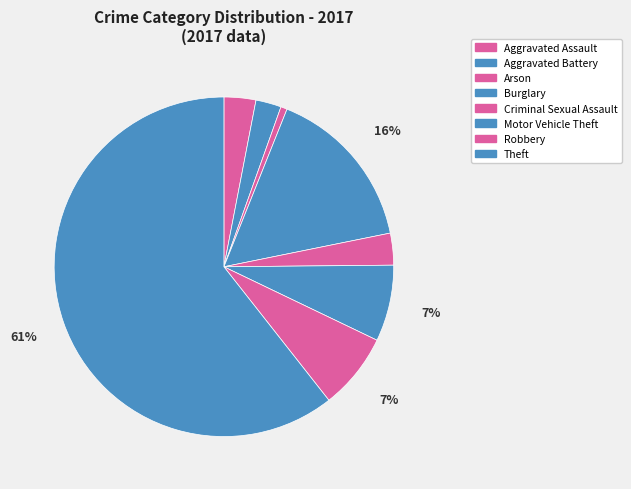

How many slices are in this pie chart?

8